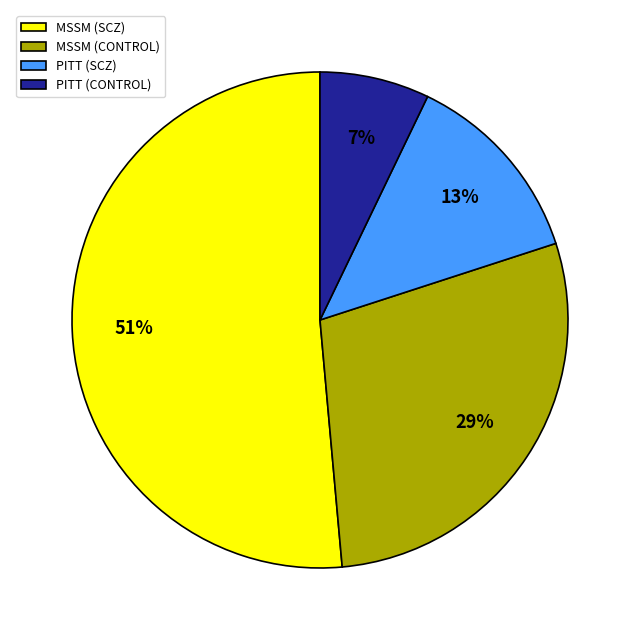

Count the number of slices in the pie.

4